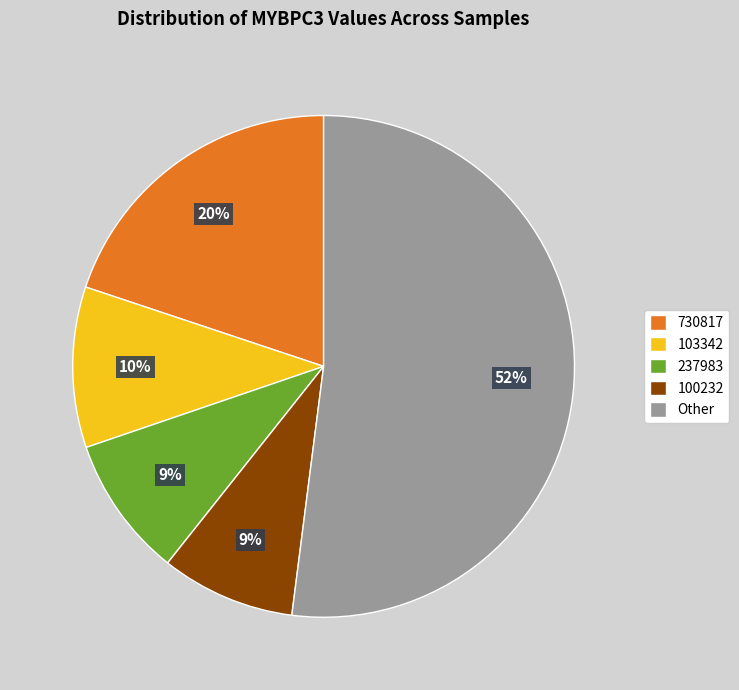

Between 103342 and 237983, which is larger?

103342